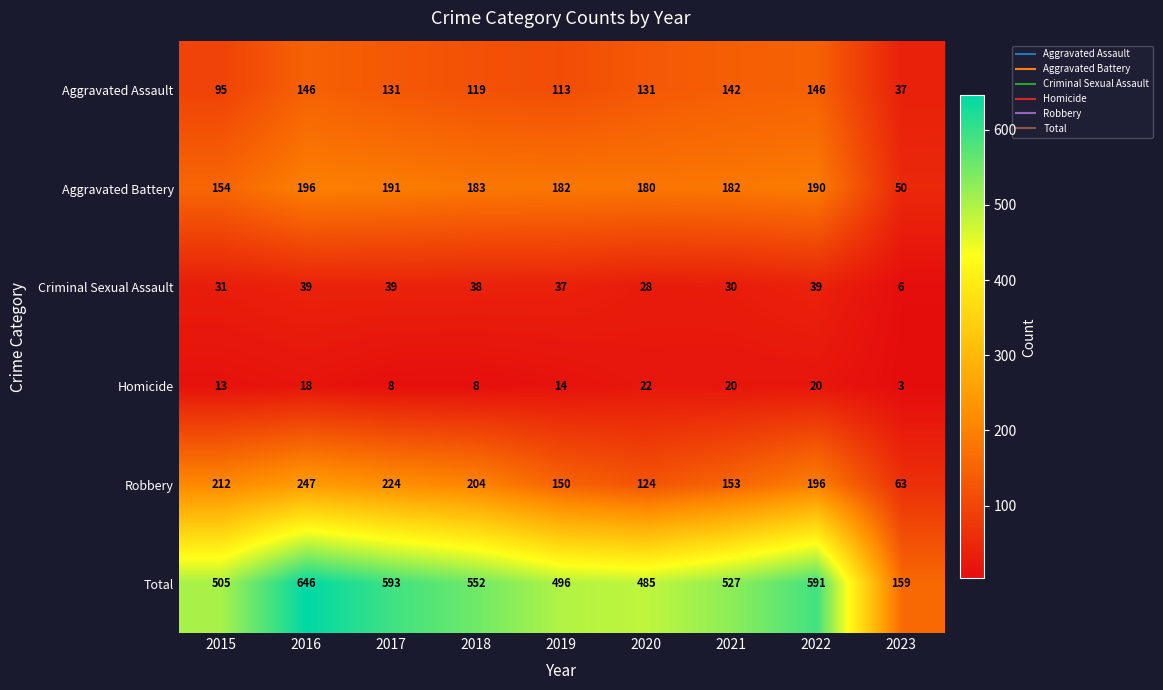

Which category has the lowest value in the Homicide series?

2023